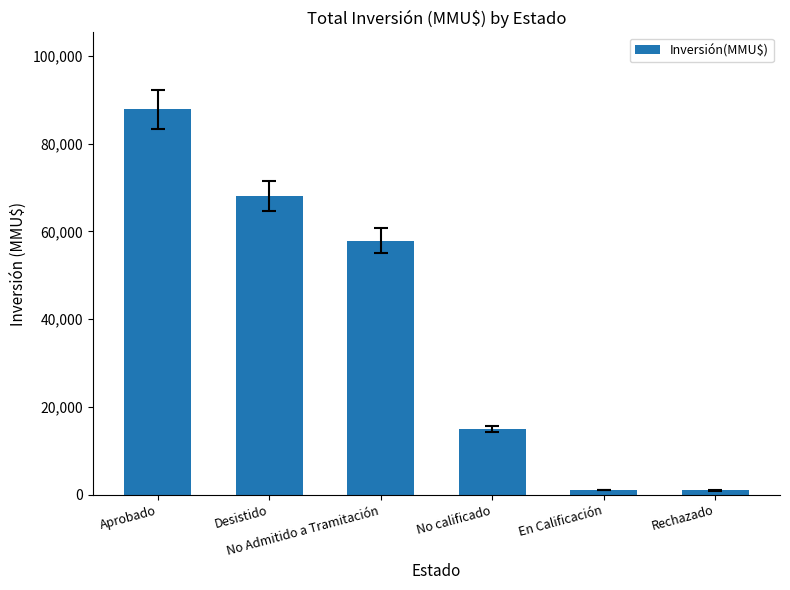

What is the maximum value shown in the chart?

87816